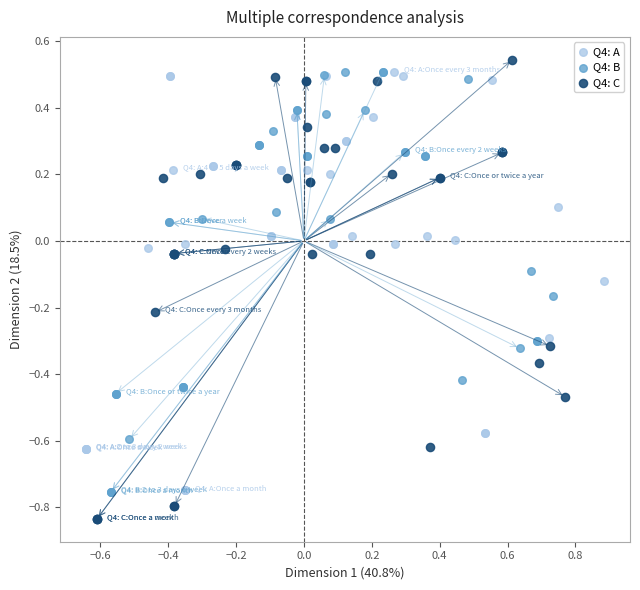

Which series has the widest spread of Y values?

Q4: C